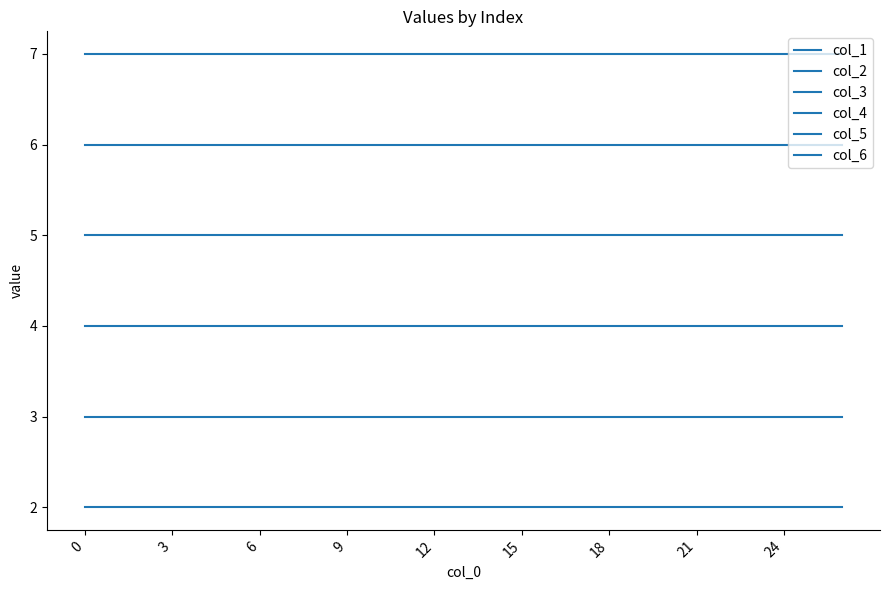

Which series has the largest total across all categories?

col_6